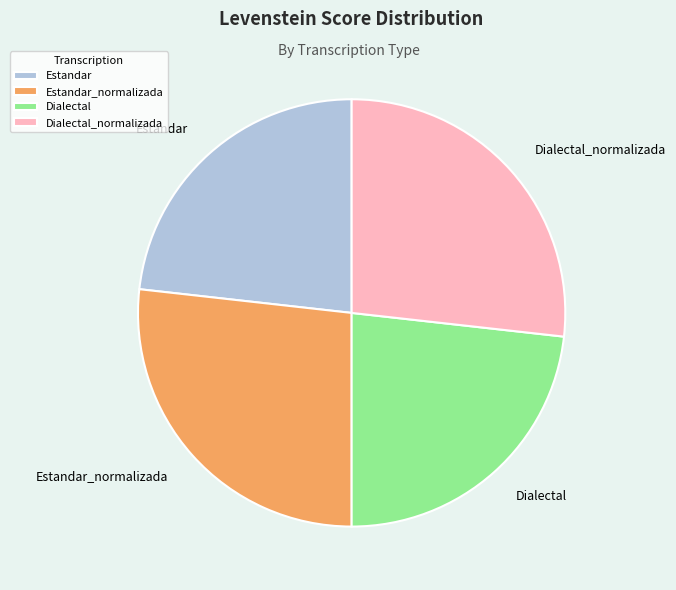

Does Dialectal_normalizada account for over 50% of the chart?

No